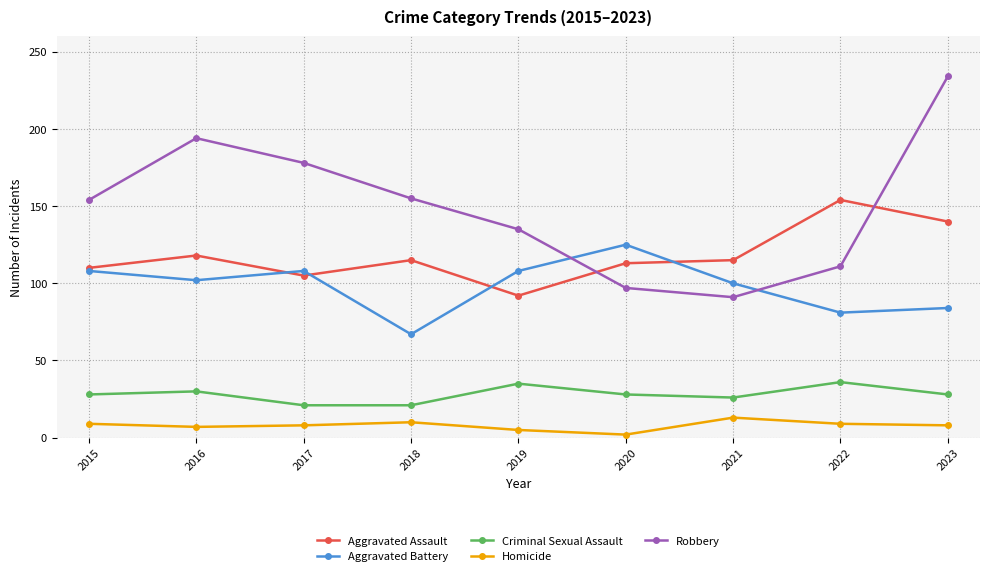

The Aggravated Assault series shows 105 at 2017. True or false?

True